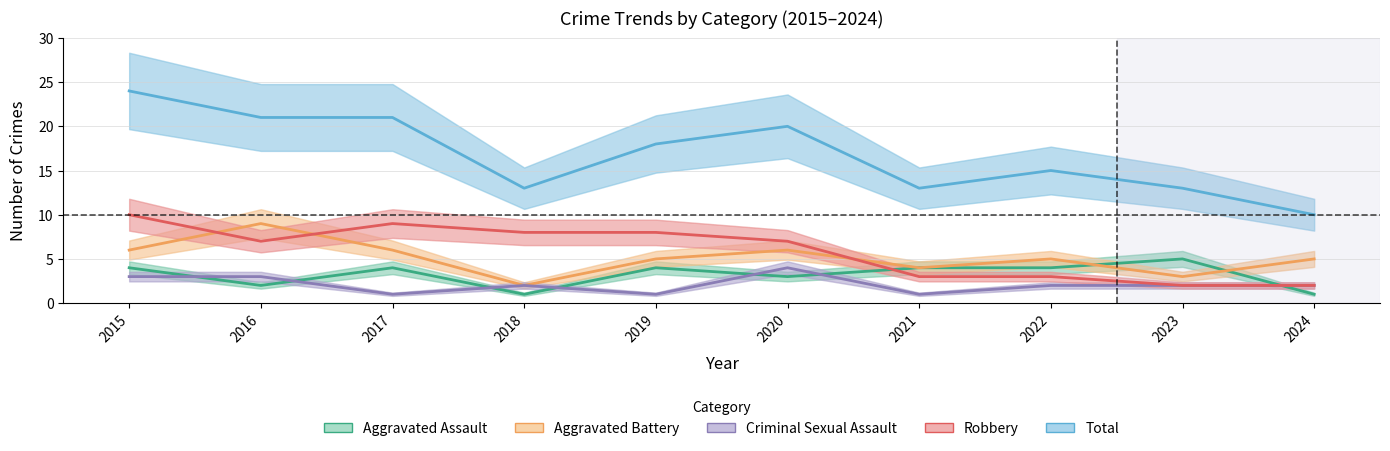

The Robbery series shows 5 at 2021. True or false?

False